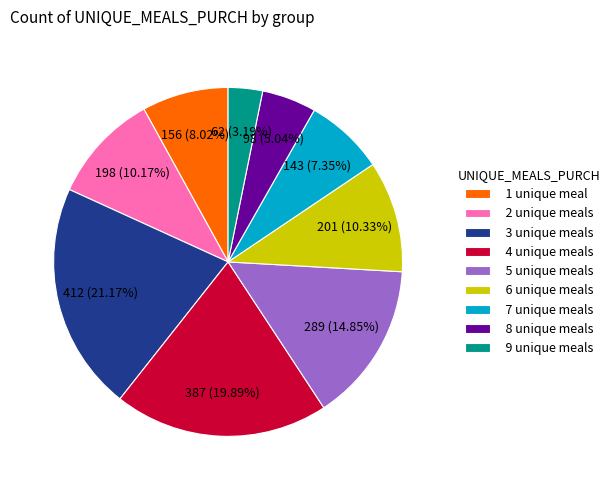

Count the number of slices in the pie.

9